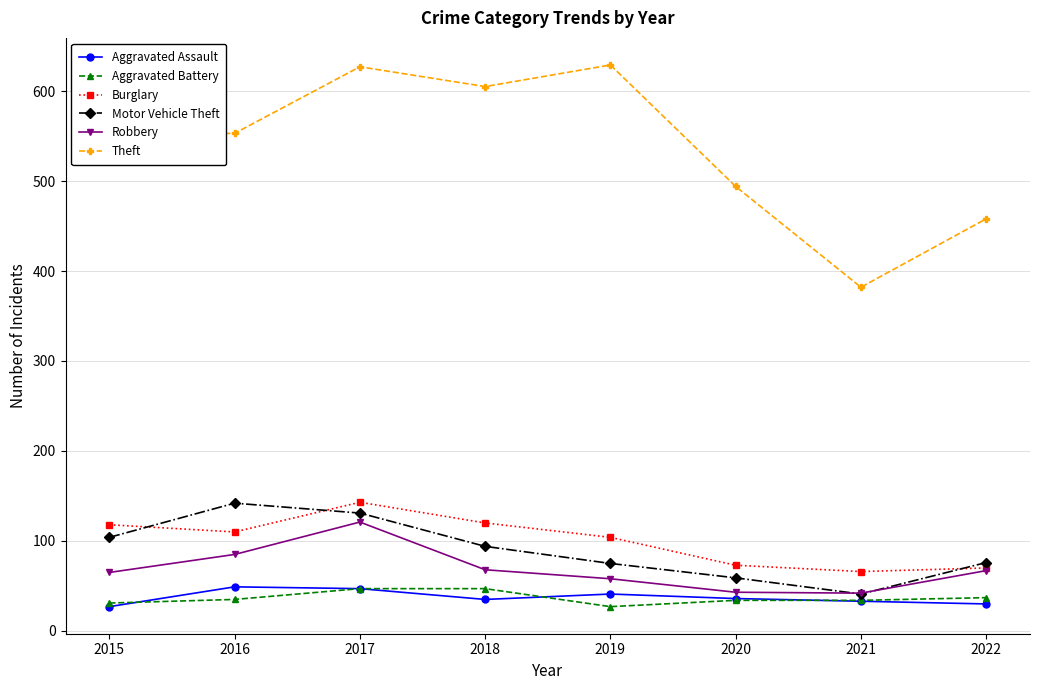

What is the difference between the Motor Vehicle Theft values at 2016 and 2015?

38